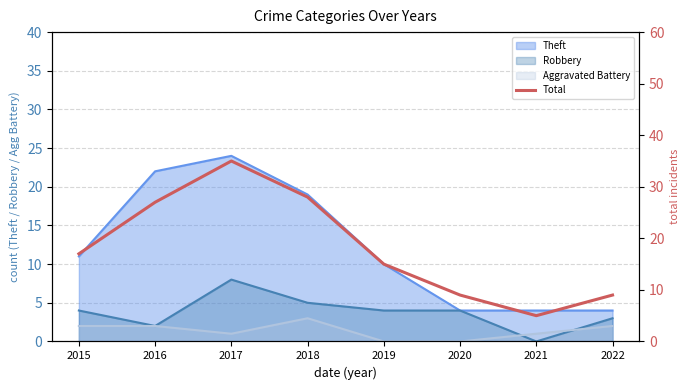

What is the sum of all values?

145